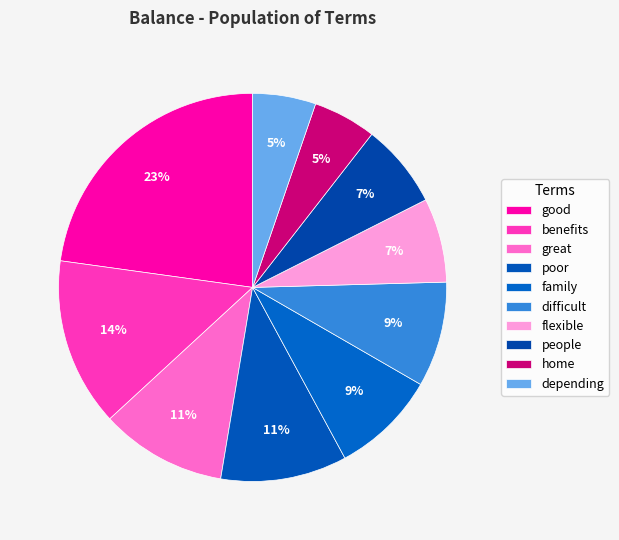

How many segments does this pie chart have?

10